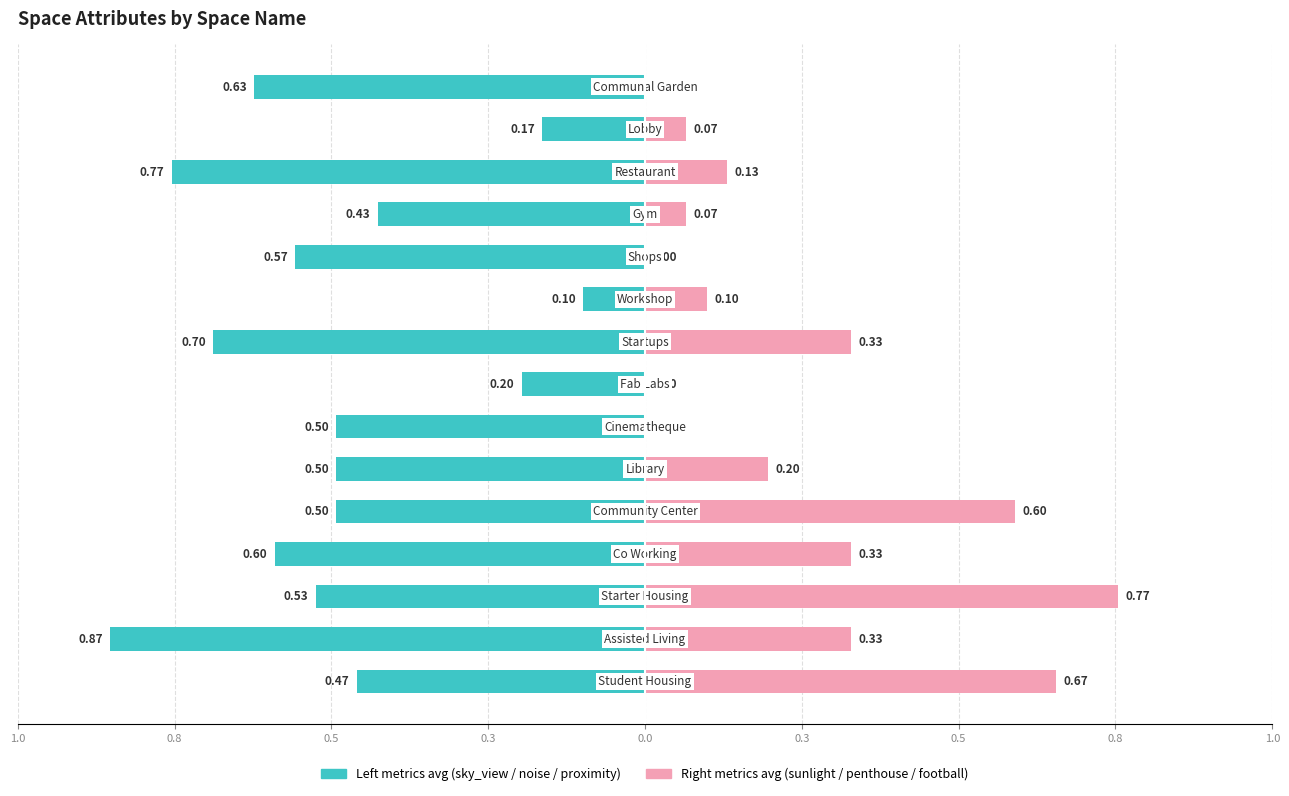

How many bars are there in each group?

2